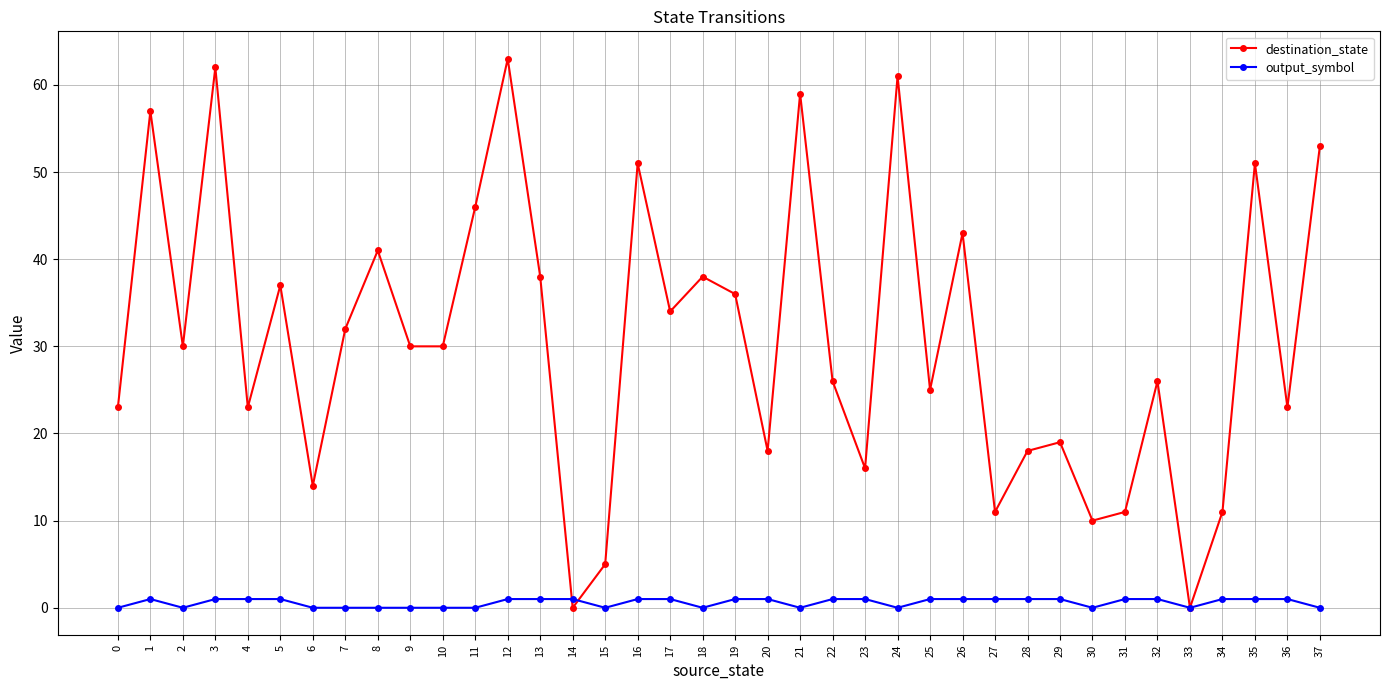

Rank the series by their maximum value, from lowest to highest.

output_symbol, destination_state